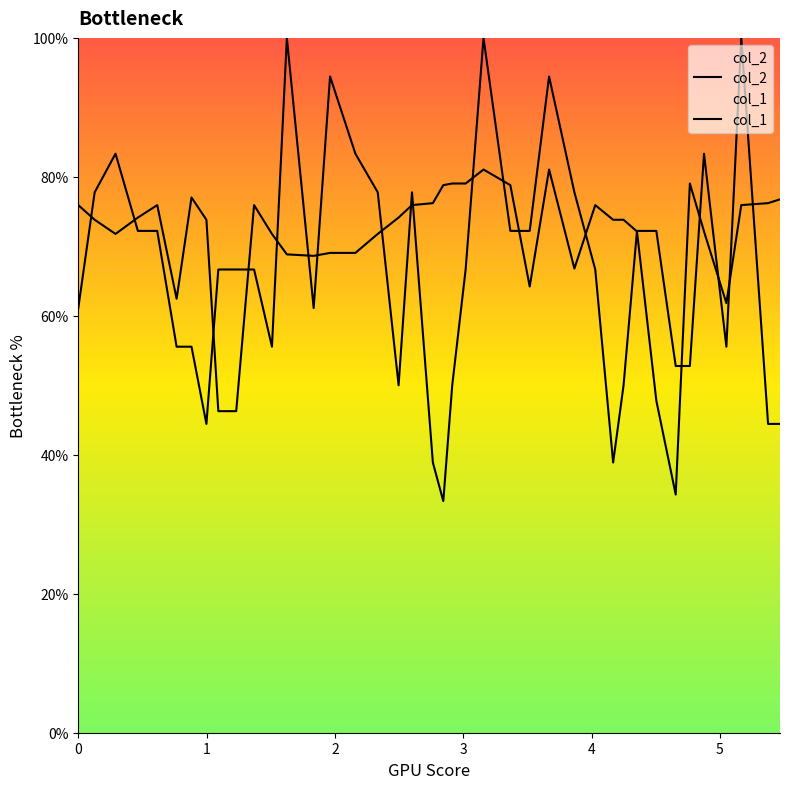

Which series has the largest total across all categories?

col_2